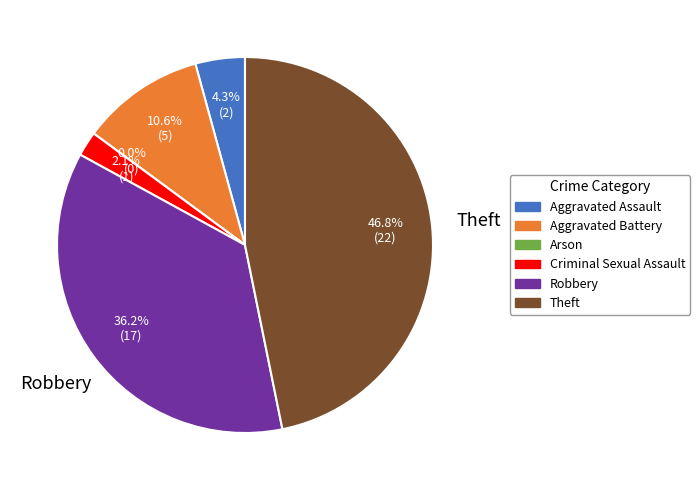

How much of the chart is everything except Criminal Sexual Assault?

97.9%